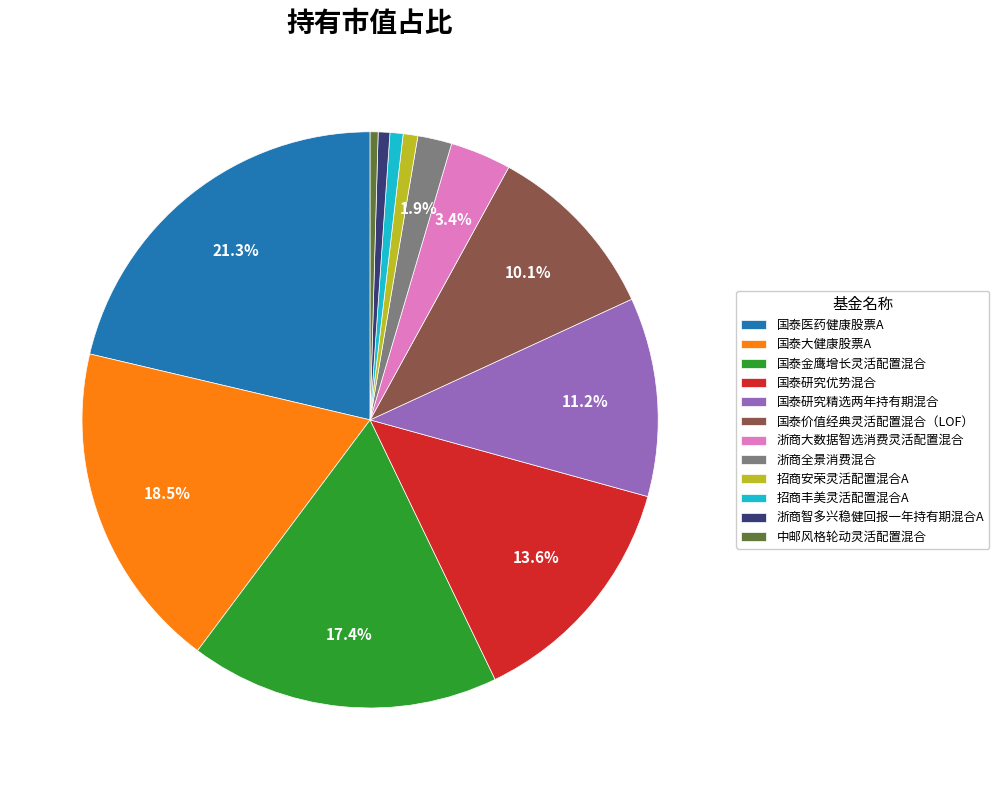

Approximately how many times larger is the value at 国泰医药健康股票A compared to 国泰金鹰增长灵活配置混合?

1.2